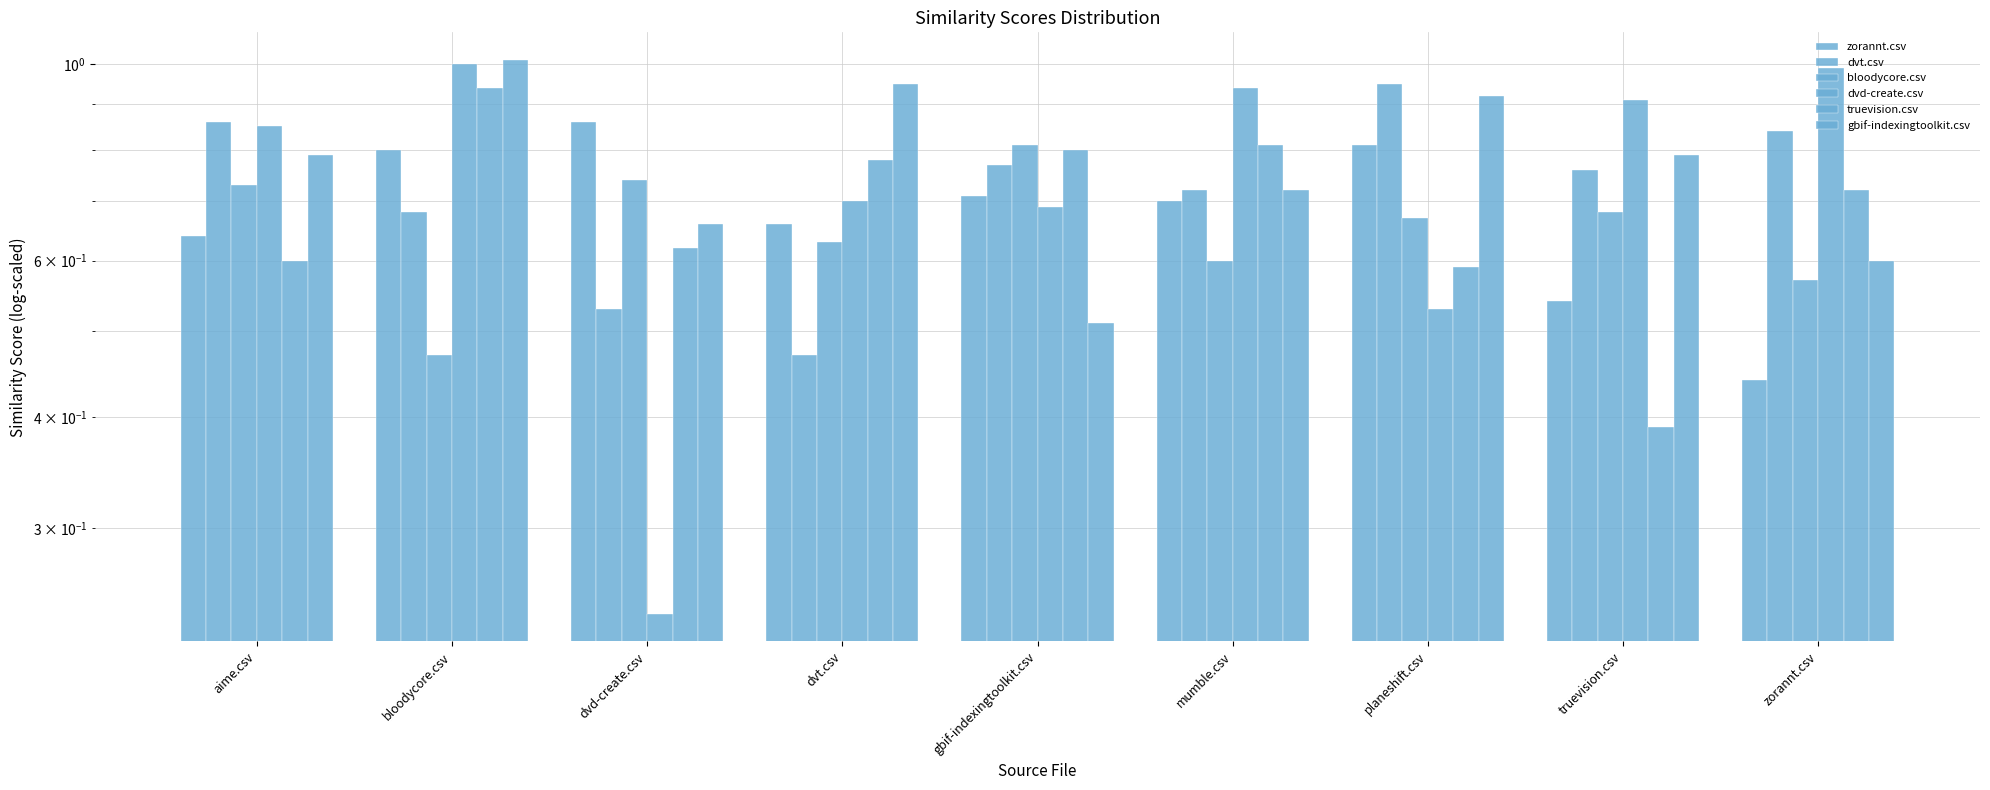

What position from the right is mumble.csv?

4